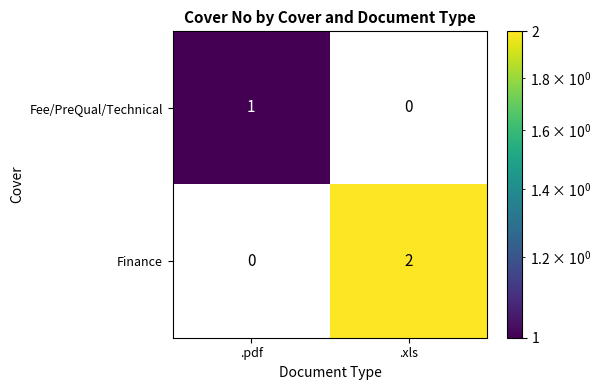

True or false: Finance has a value of 2 at .xls.

True